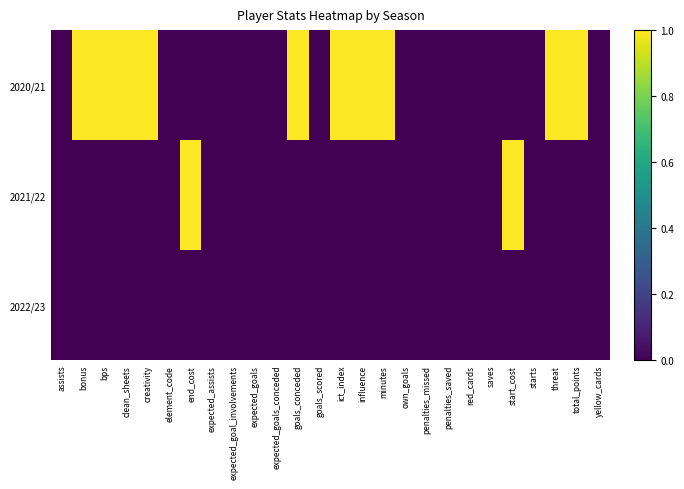

How many series are shown in this chart?

3